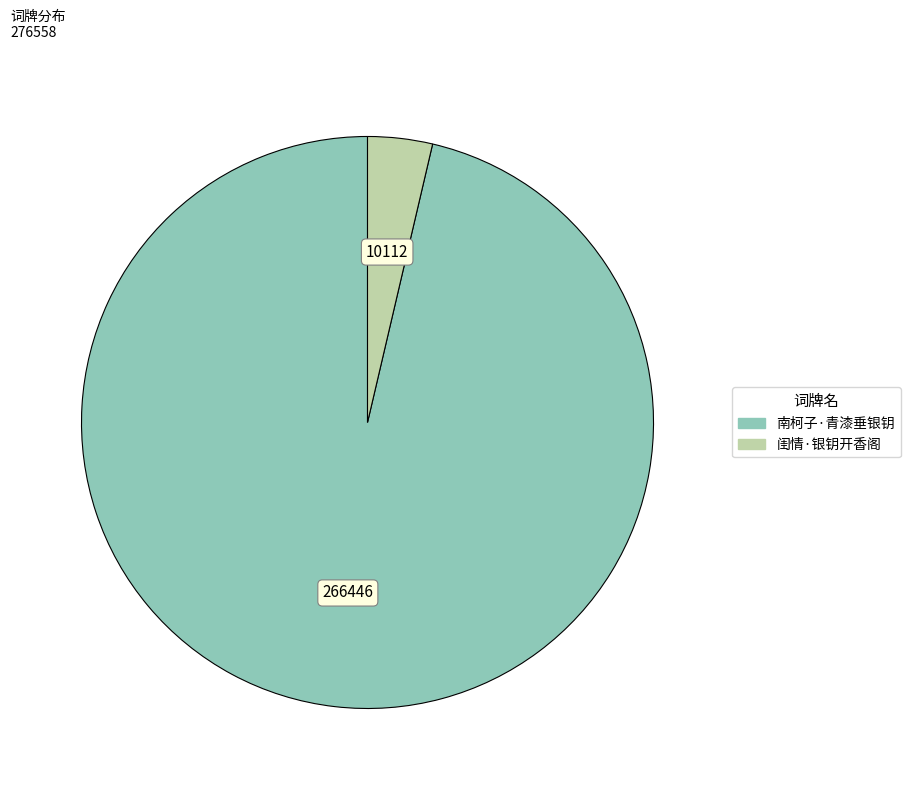

Does 闺情·银钥开香阁 represent more than half of the total?

No